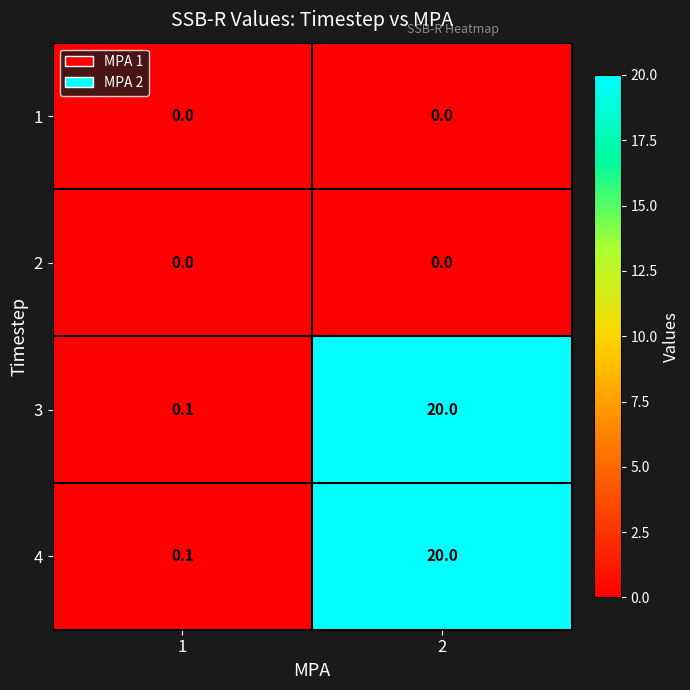

Reading left to right, extract all data points from this chart.

1: 0.0	0.0
2: 0.0	0.0
3: 0.1	20.0
4: 0.1	20.0